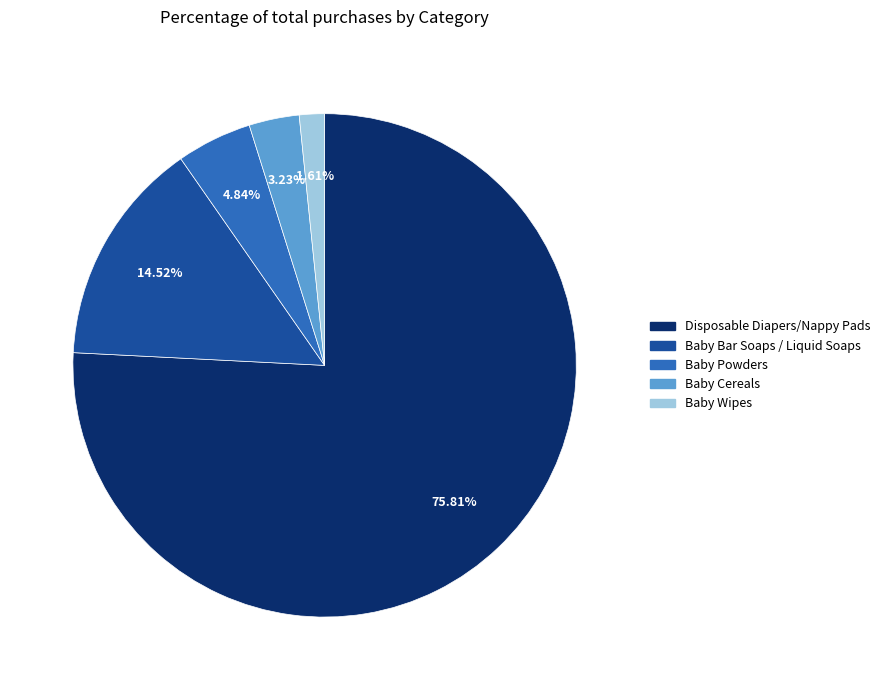

What is the ratio of the value at Baby Powders to the value at Baby Bar Soaps / Liquid Soaps?

0.3